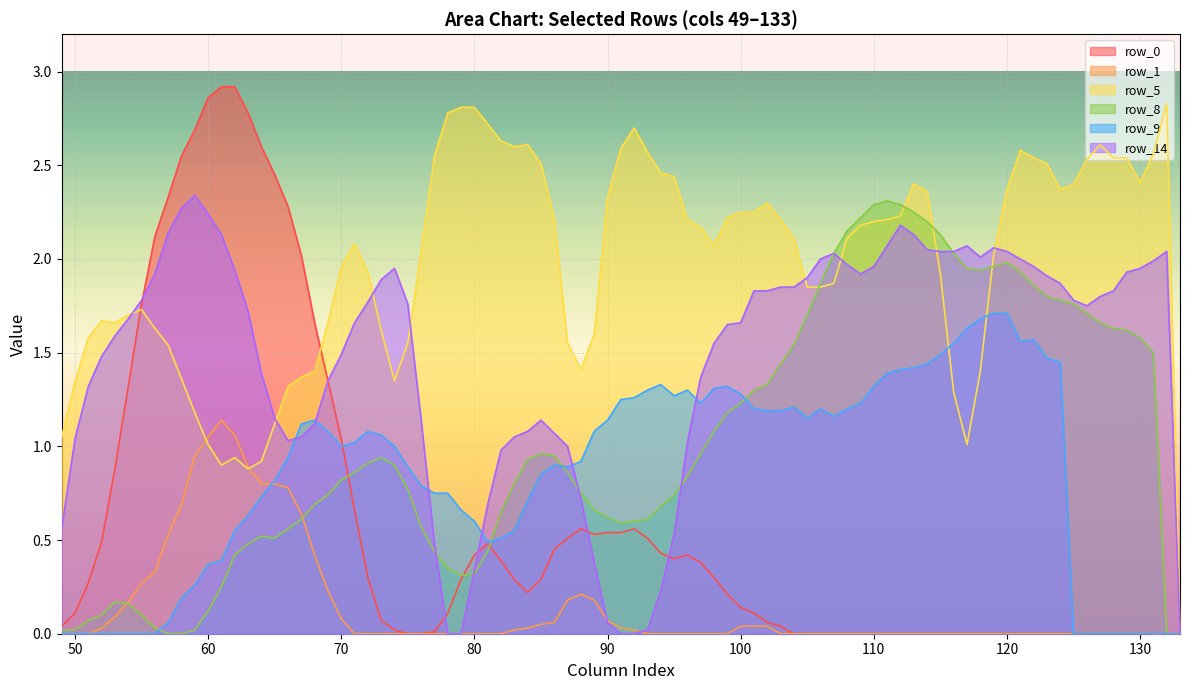

Is it true that row_8 equals 1.4 at 70?

False